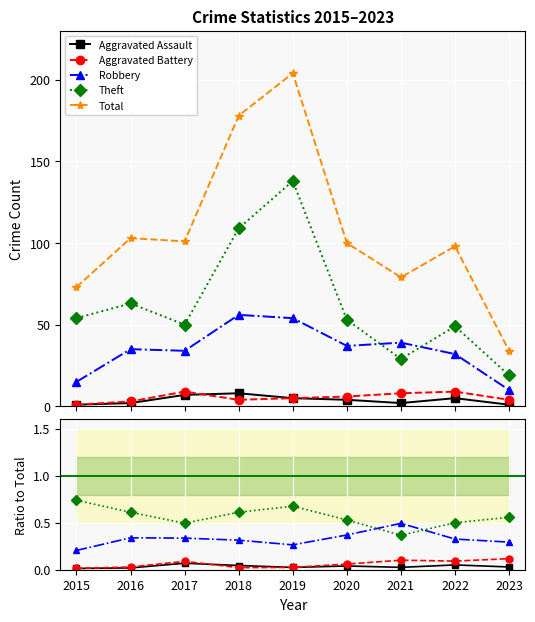

Rank the series at 2015 from highest to lowest value.

Total, Theft, Robbery, Aggravated Assault, Aggravated Battery